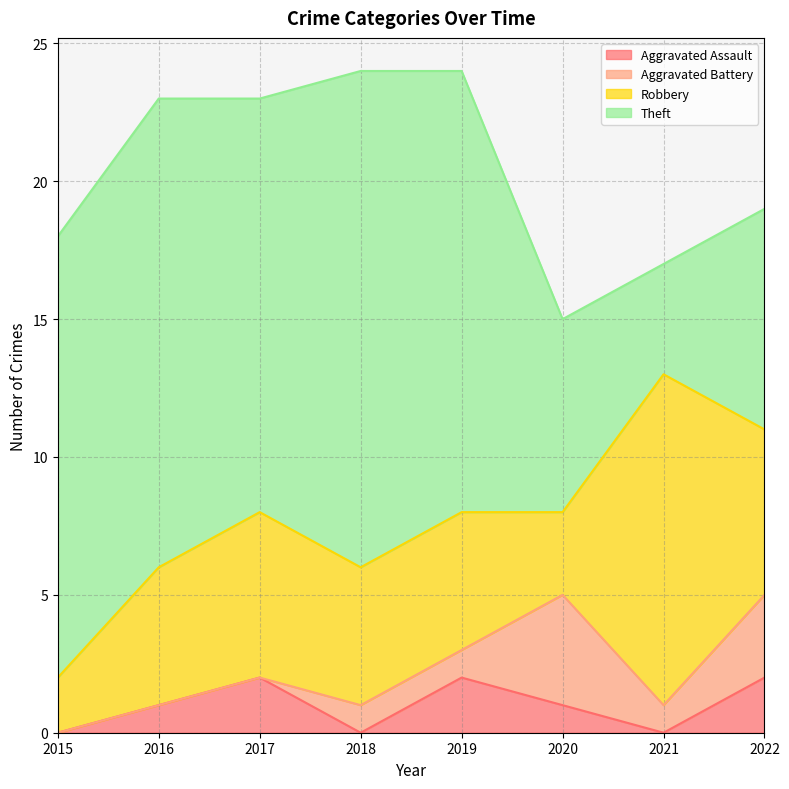

At which label is Theft closest to 11?

2022